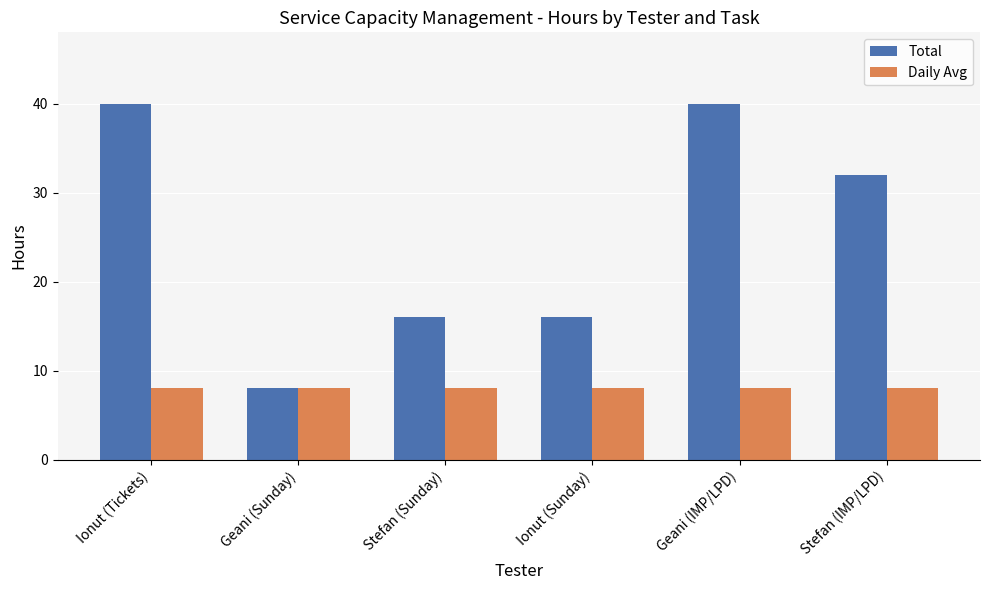

At how many categories does at least one series exceed 14?

5